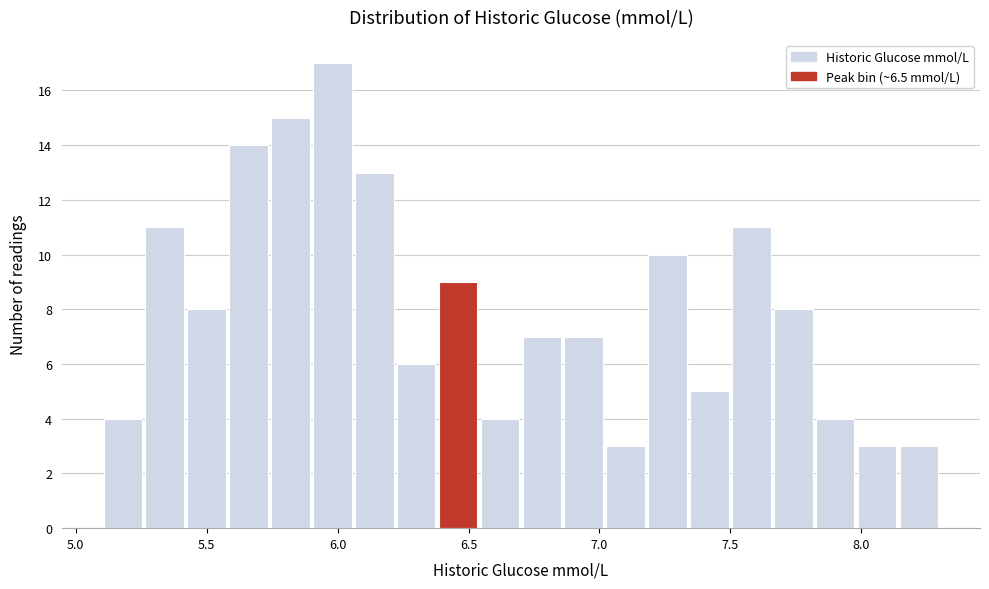

Around what value on the x-axis is the tallest bar? Give the approximate position of its centre, as read against the axis.

6.00